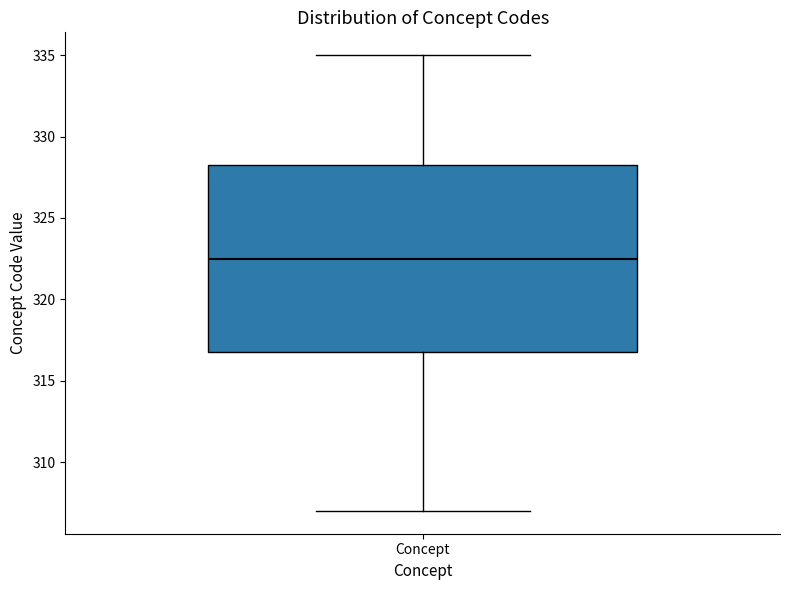

Read this box plot against the y-axis: the position of the median line, the range covered by the box, and the ends of both whiskers. The values are not printed on the chart, so give them approximately, as read against the axis.

median 322.5, box 317.0 to 328.5, whiskers 307.0 to 335.0